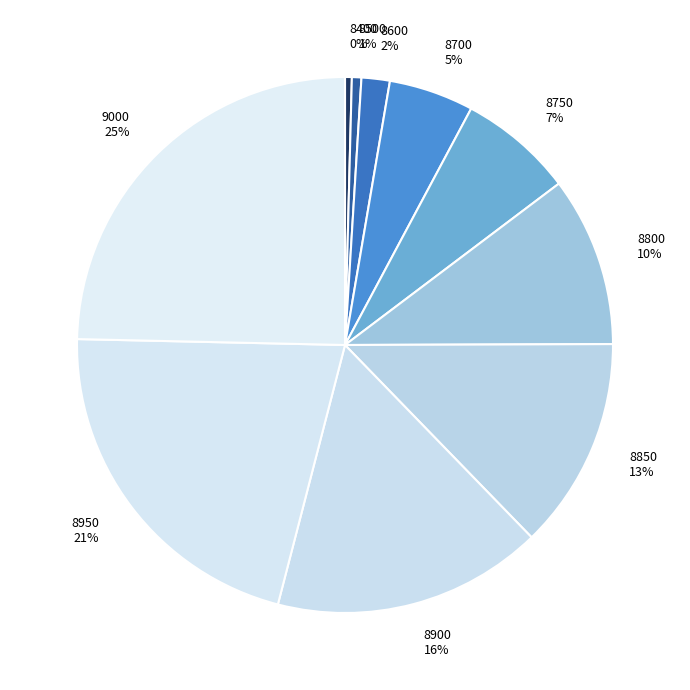

To the nearest percent, what is the average slice percentage?

10%